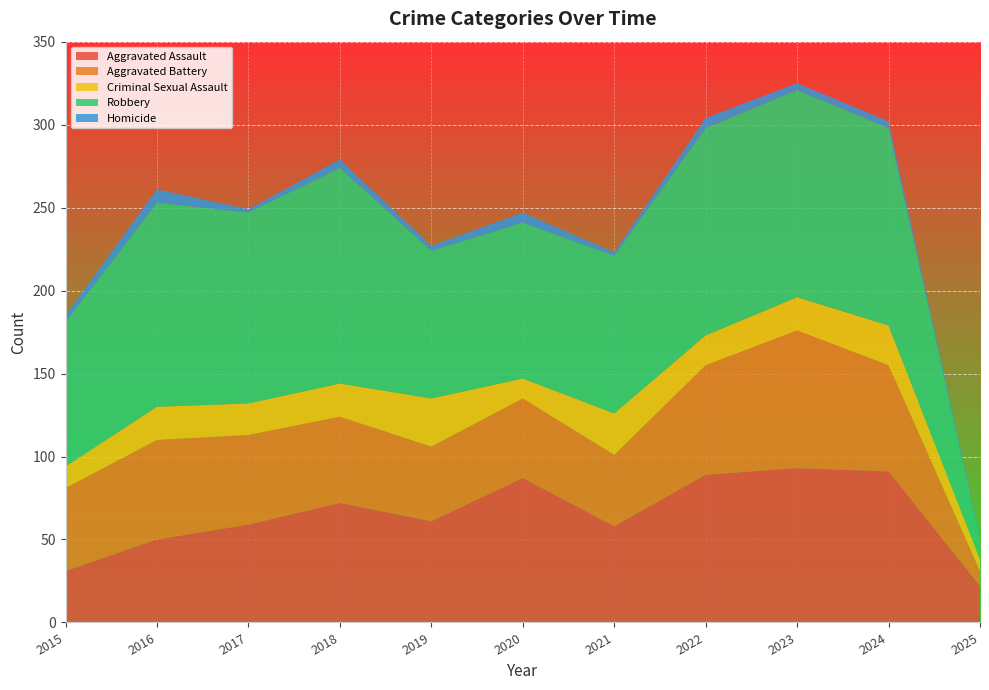

Reading left to right, transcribe all the data shown in this chart.

Aggravated Assault: 2015=31	2016=50	2017=59	2018=72	2019=61	2020=87	2021=58	2022=89	2023=93	2024=91	2025=22
Aggravated Battery: 2015=50	2016=60	2017=54	2018=52	2019=45	2020=48	2021=43	2022=66	2023=83	2024=64	2025=9
Criminal Sexual Assault: 2015=13	2016=20	2017=19	2018=20	2019=29	2020=12	2021=25	2022=18	2023=20	2024=24	2025=7
Robbery: 2015=87	2016=123	2017=115	2018=130	2019=89	2020=94	2021=95	2022=125	2023=125	2024=119	2025=13
Homicide: 2015=4	2016=8	2017=2	2018=5	2019=3	2020=6	2021=2	2022=6	2023=4	2024=4	2025=1